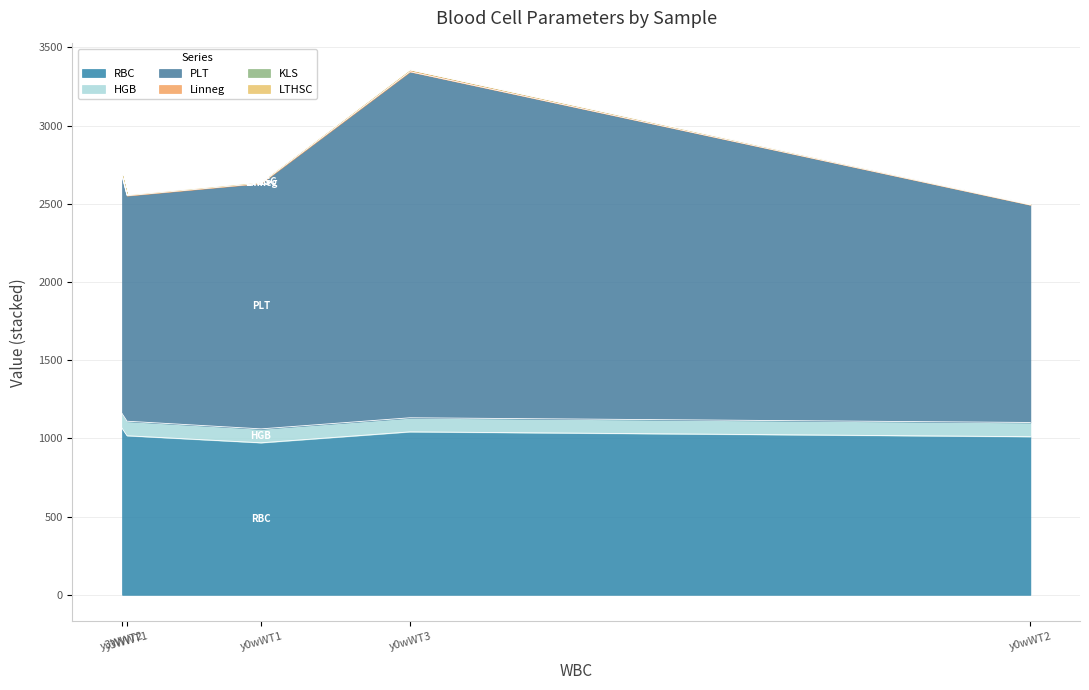

What is the sum of the HGB values at y0wWT1 and y0wWT2?

180.0